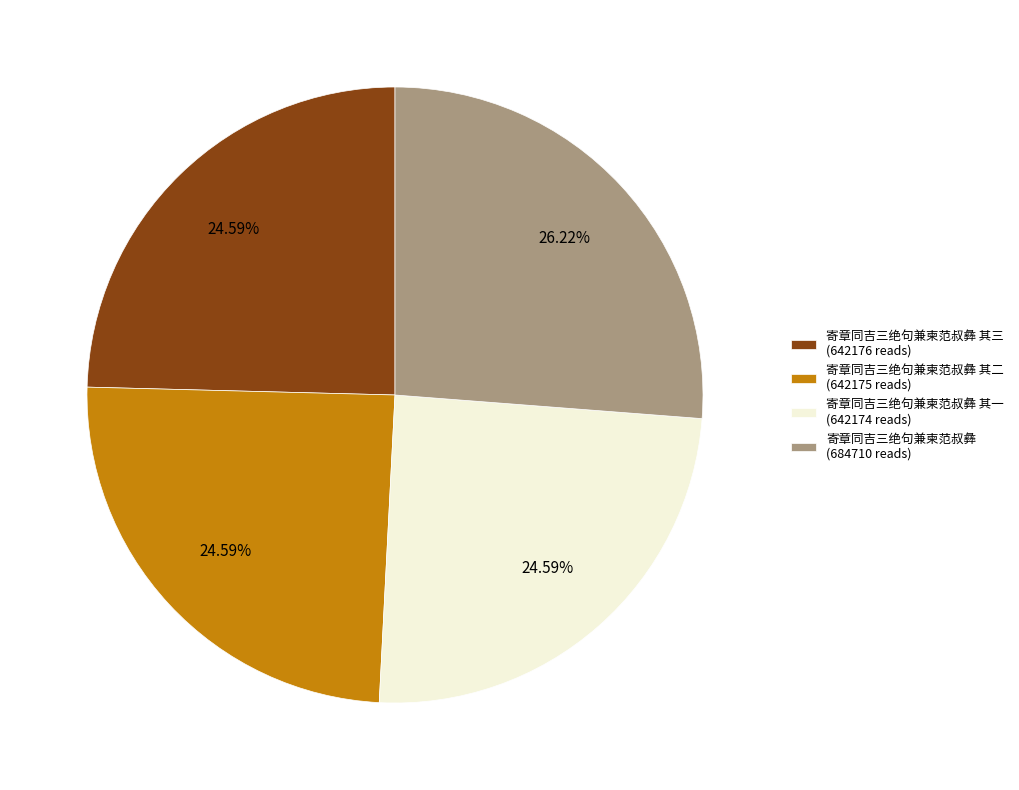

Is 寄章同吉三绝句兼柬范叔彝 其二 (642175 reads) the majority of the pie?

No